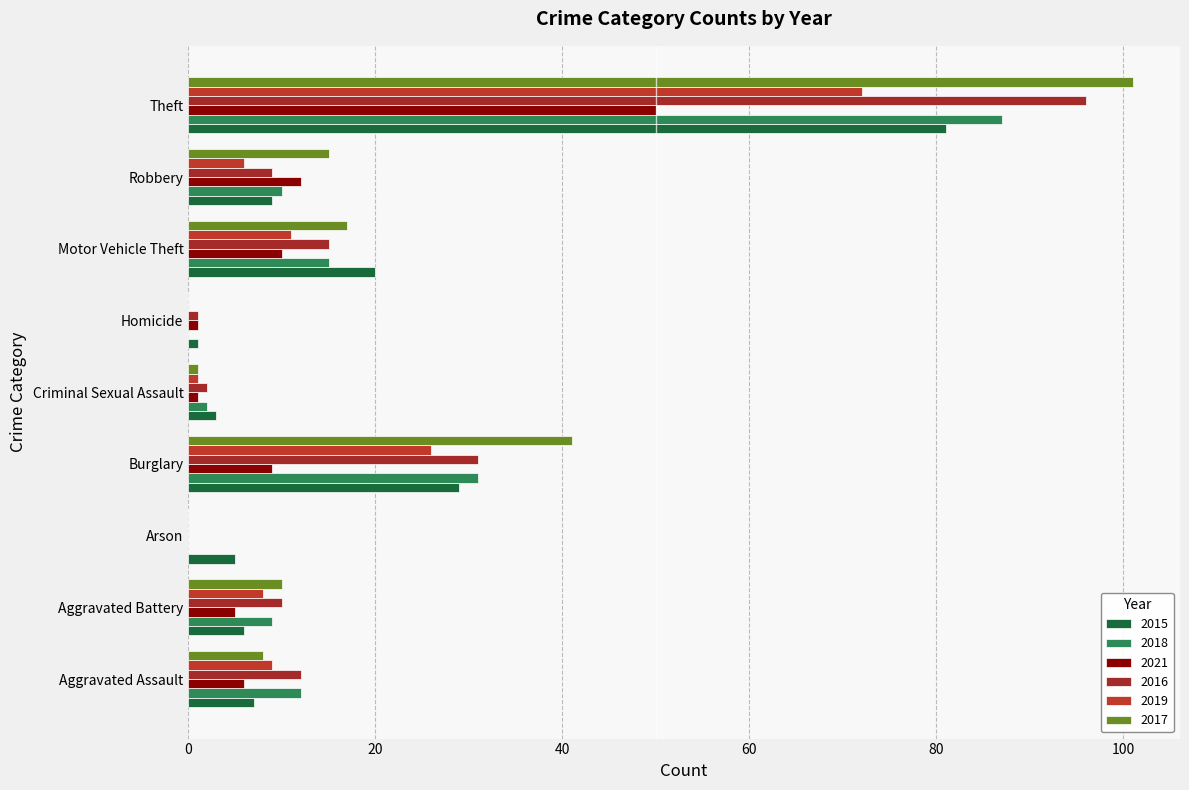

How many series are shown in this chart?

6